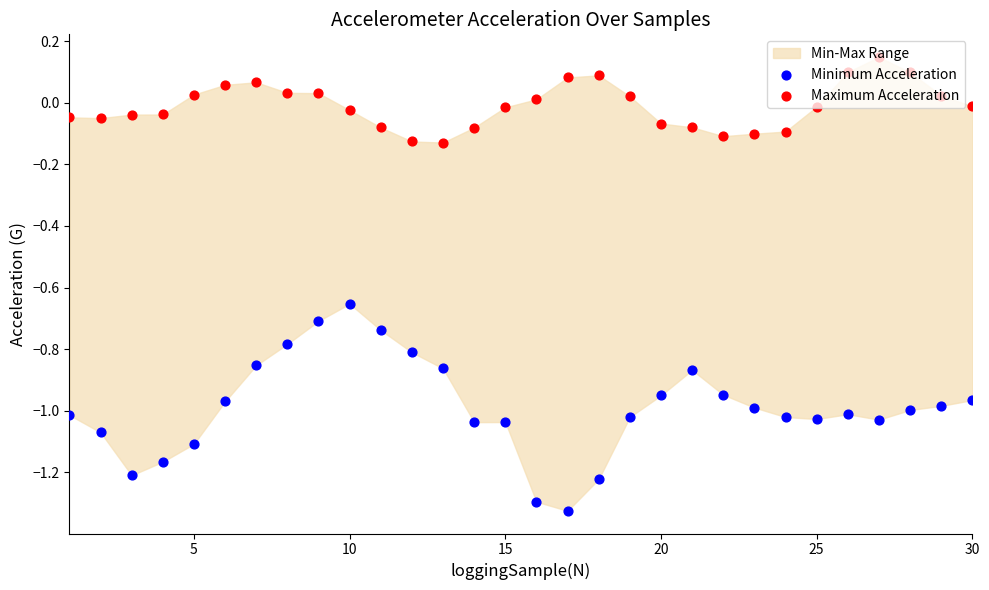

Which series has the largest total across all categories?

Maximum Acceleration